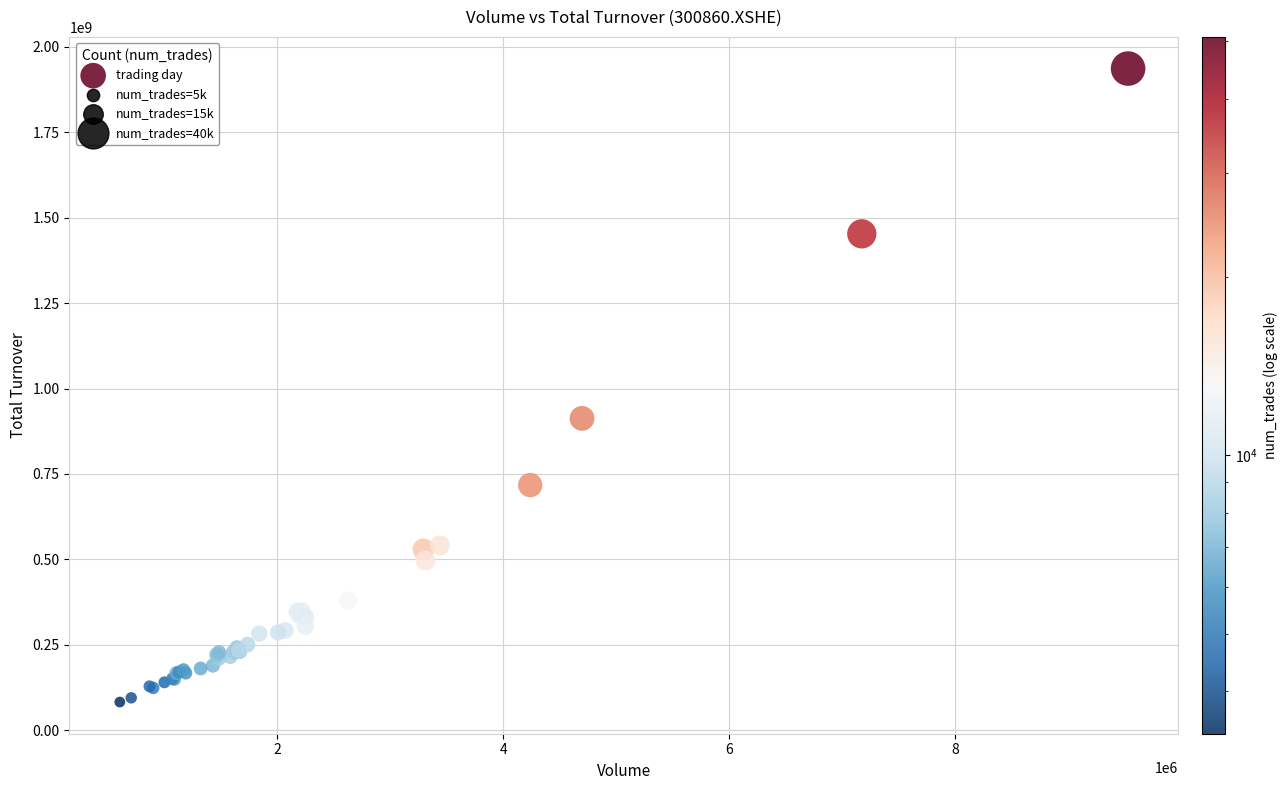

What Y value in the scatter plot is closest to 1009373212?

912538699